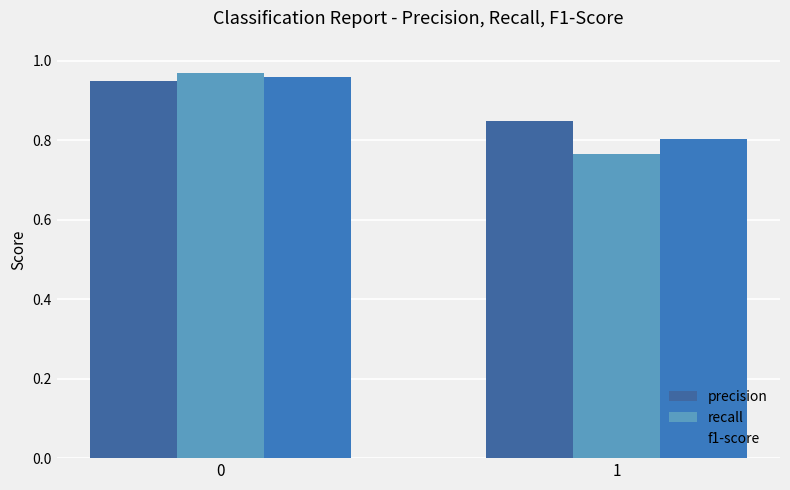

Count the number of categories in the chart.

2